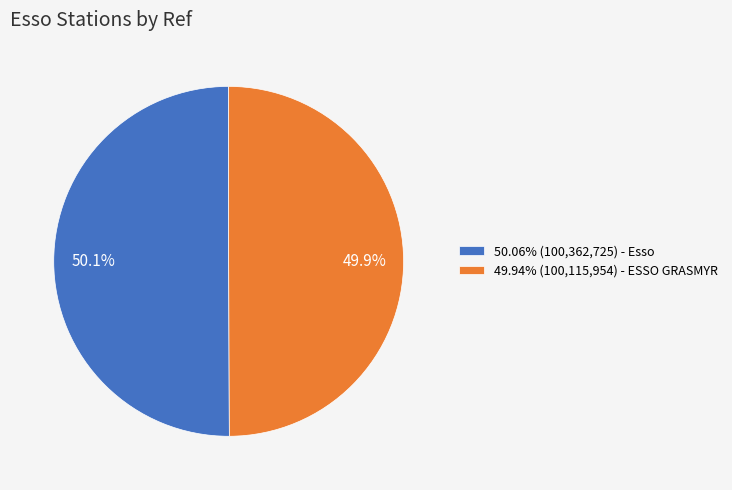

How many segments does this pie chart have?

2